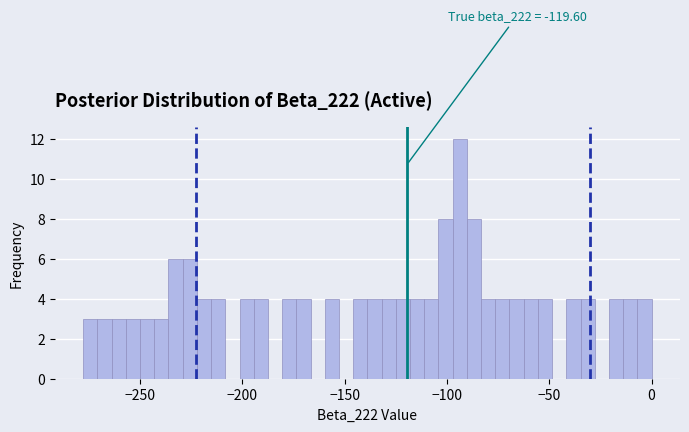

Read against the x-axis, roughly where is the centre of the tallest bar?

-95